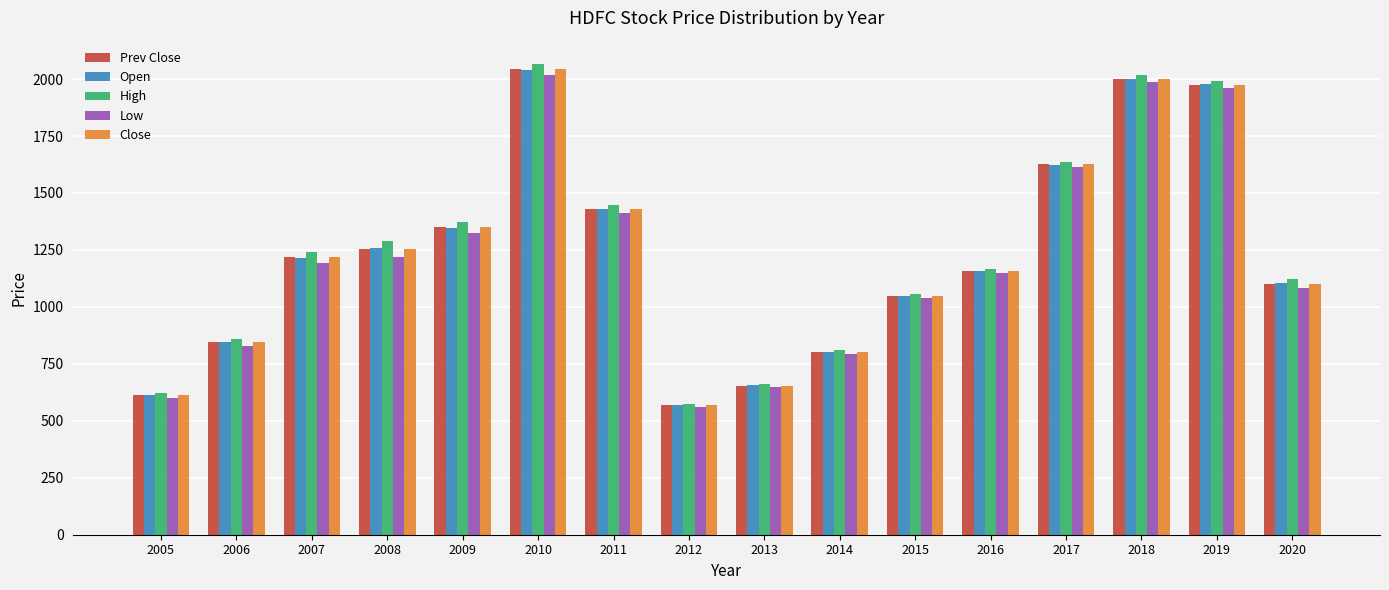

Count the number of data series in this chart.

5